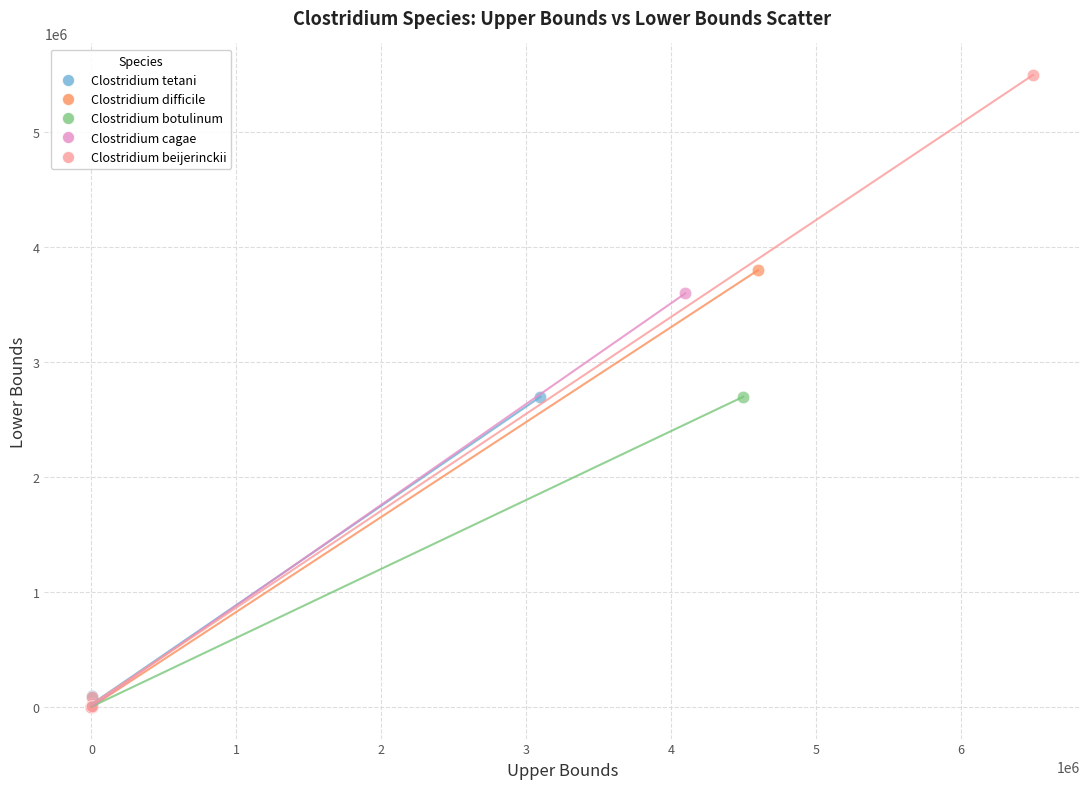

Which series has the largest Y range (max minus min)?

Clostridium beijerinckii